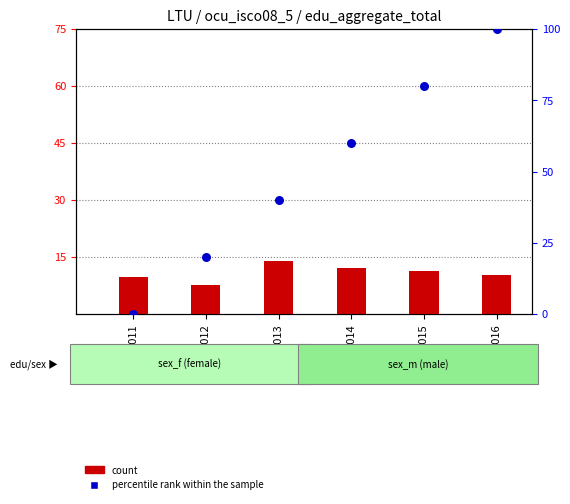

Which series has the largest Y range (max minus min)?

percentile rank within the sample